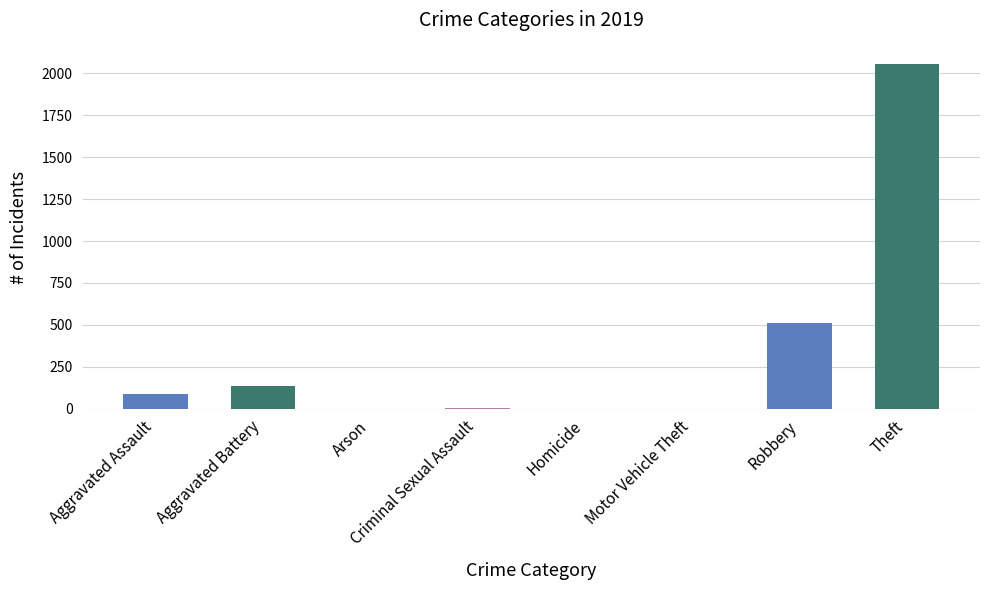

Count the number of data series in this chart.

1